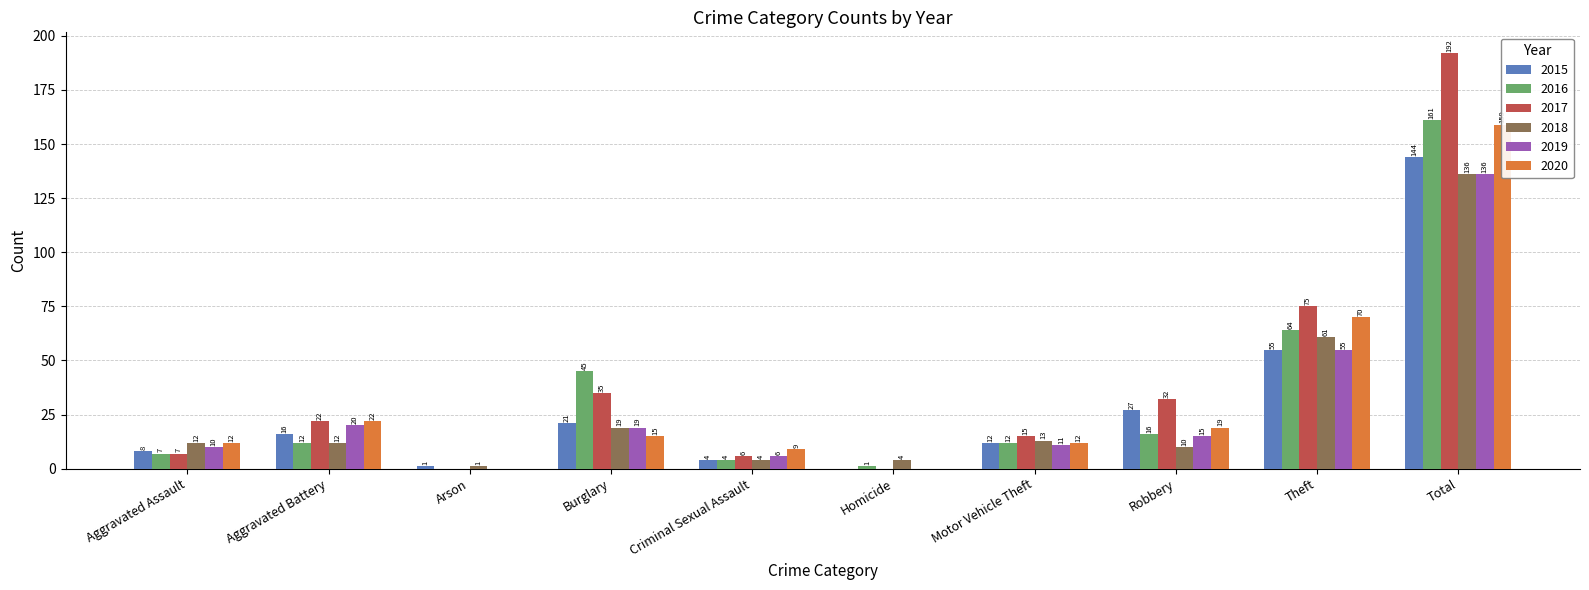

What is the average value of the 2020 series?

32